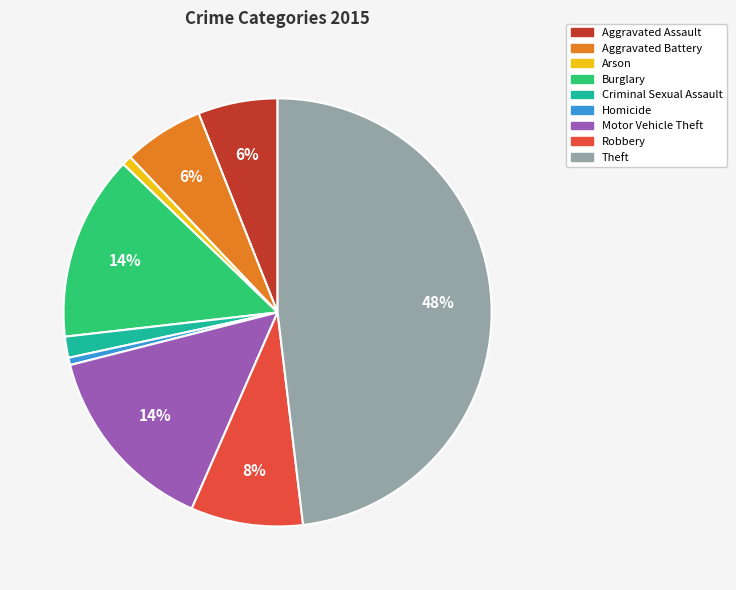

How many segments does this pie chart have?

9